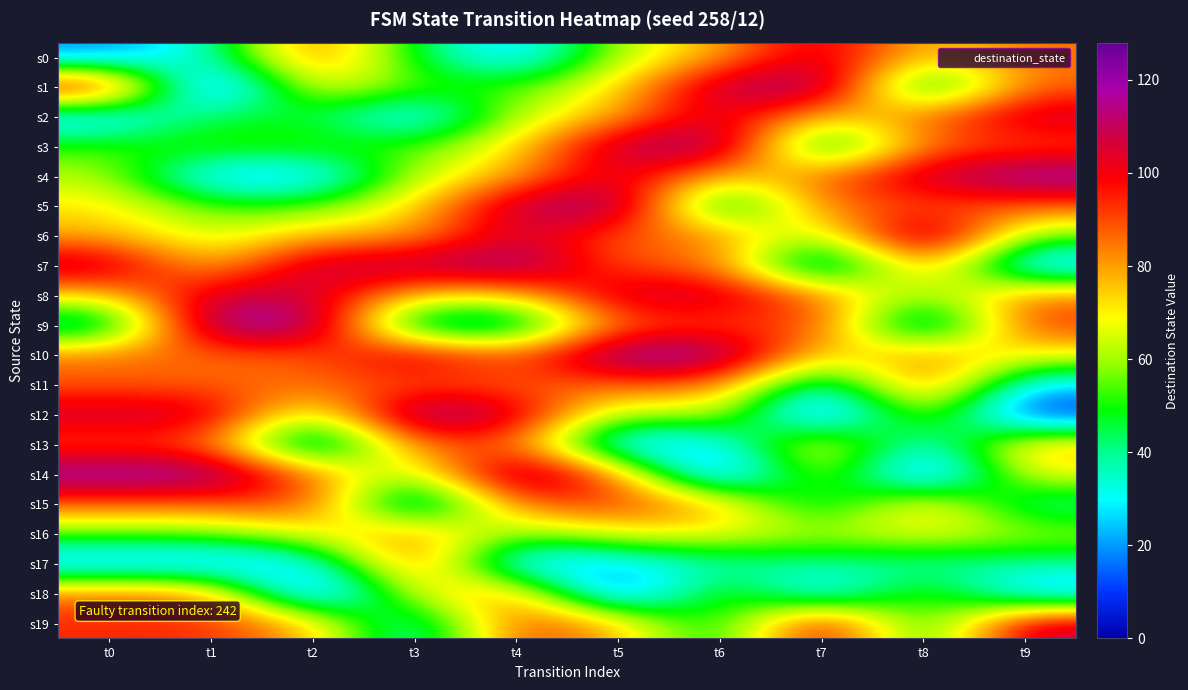

Which has a higher value, t0 or t7?

t7